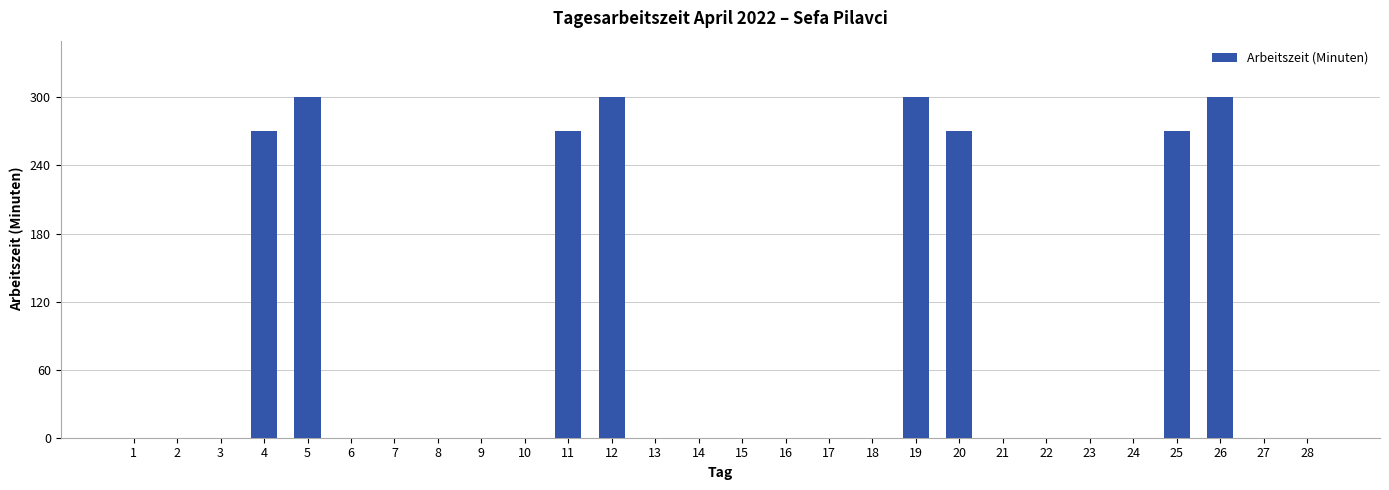

Does the chart contain stacked bars?

No